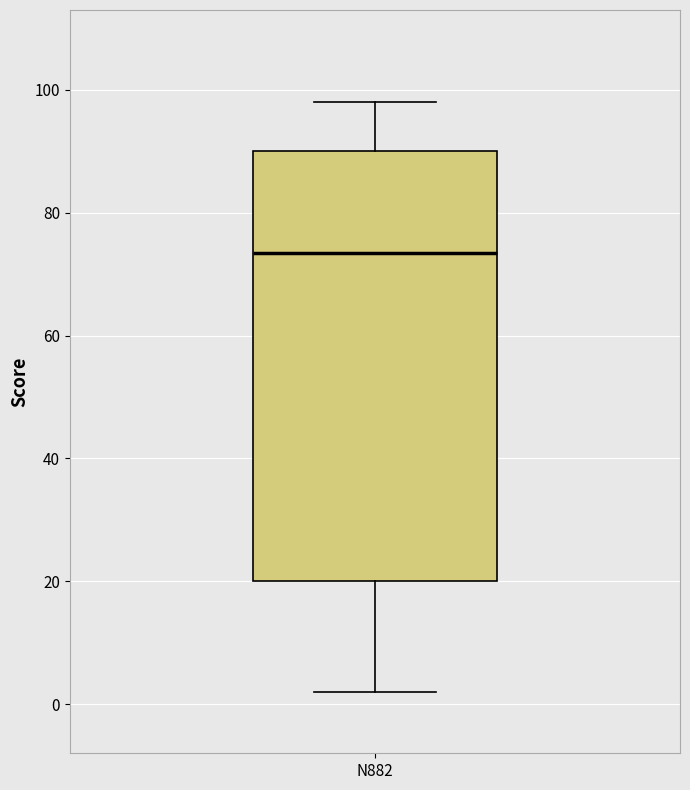

Read this box plot against the y-axis: the position of the median line, the range covered by the box, and the ends of both whiskers. The values are not printed on the chart, so give them approximately, as read against the axis.

median 74, box 20 to 90, whiskers 2 to 98